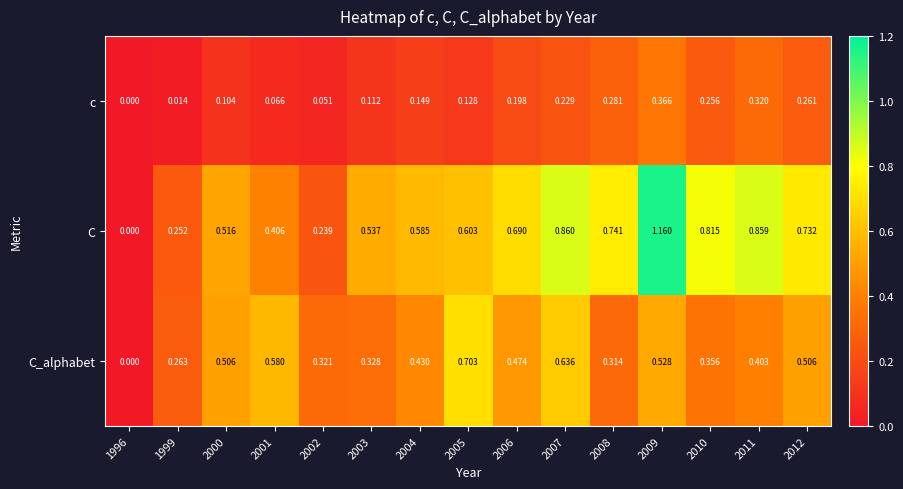

Between 1999 and 2000, which series saw the biggest shift?

C